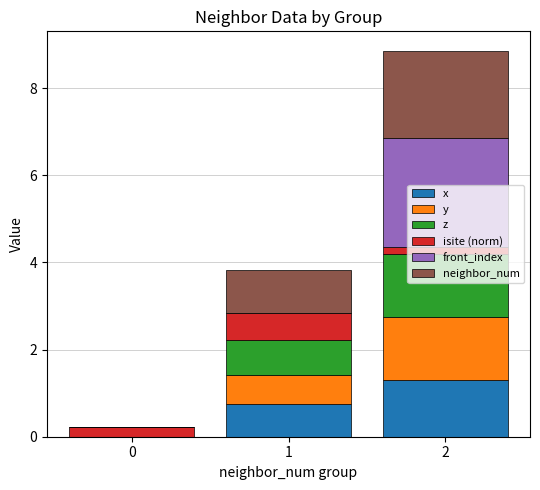

Are the bars horizontal?

No